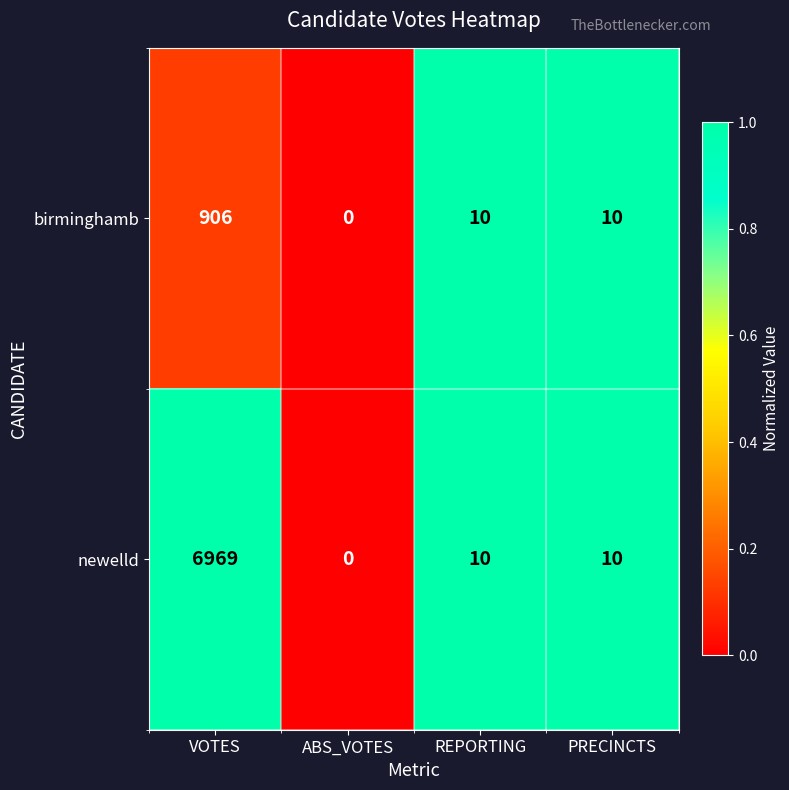

What is the difference between the maximum and minimum values in the birminghamb series?

906